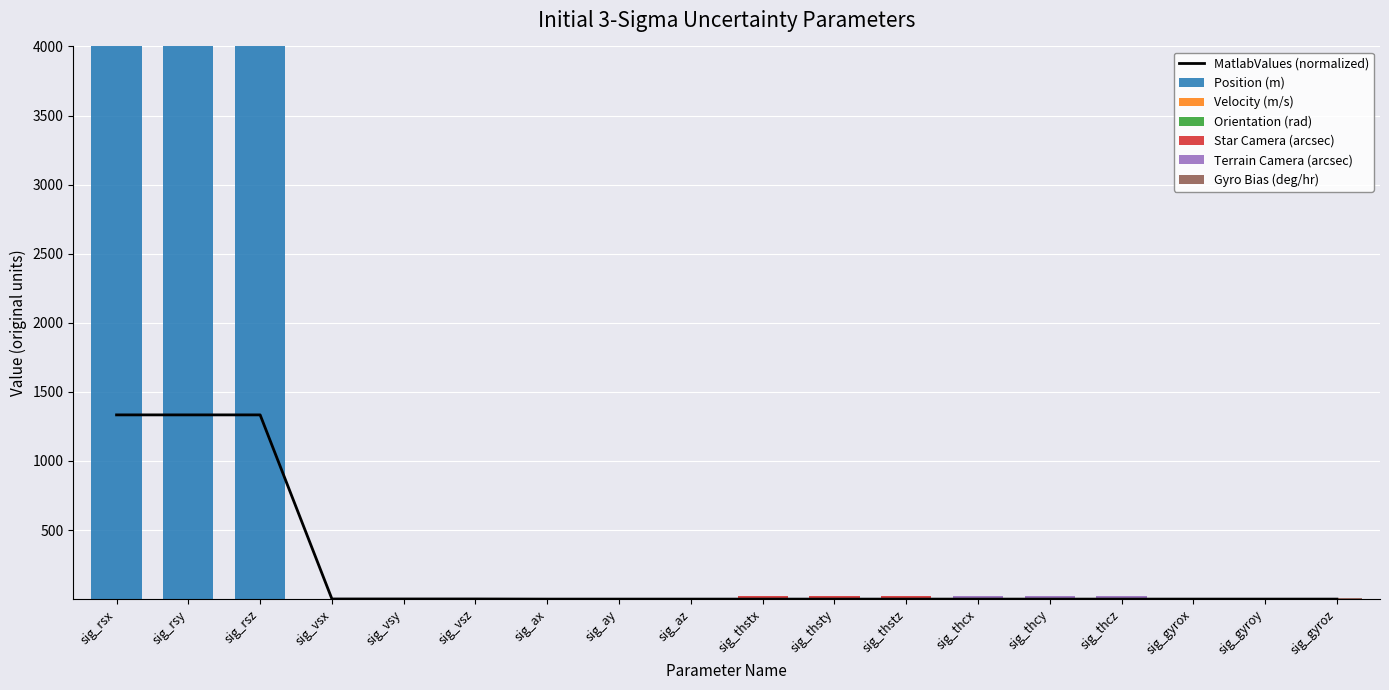

How many values in the Position (m) series exceed 0?

3